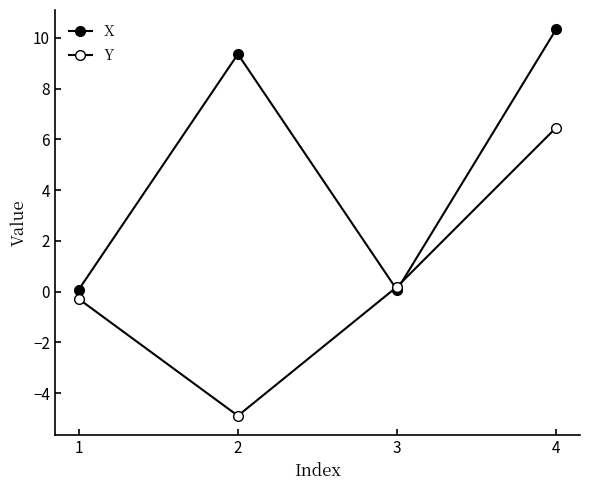

True or false: X and Y intersect in this chart.

True